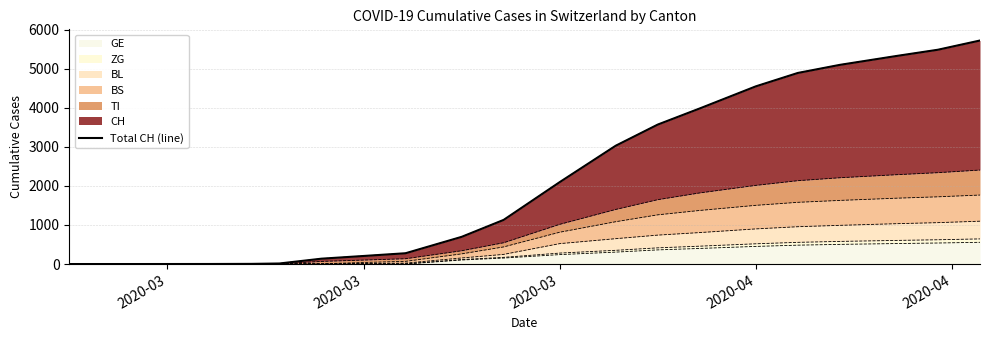

What is the average value?

2309